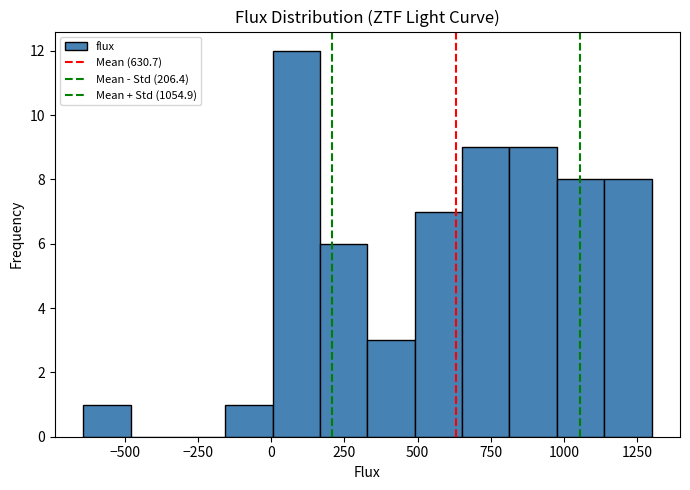

Around what value on the x-axis is the tallest bar? Give the approximate position of its centre, as read against the axis.

100